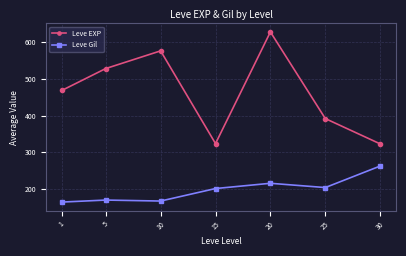

What is the value of the Leve Gil point at the 7th from the left?

262.0